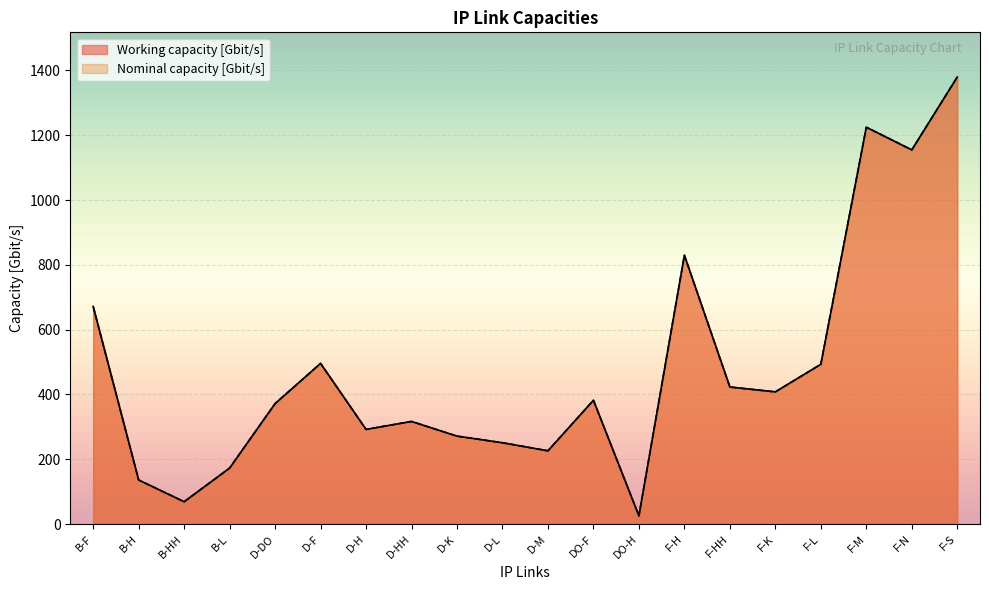

At which label does Nominal capacity [Gbit/s] reach its minimum?

DO-H